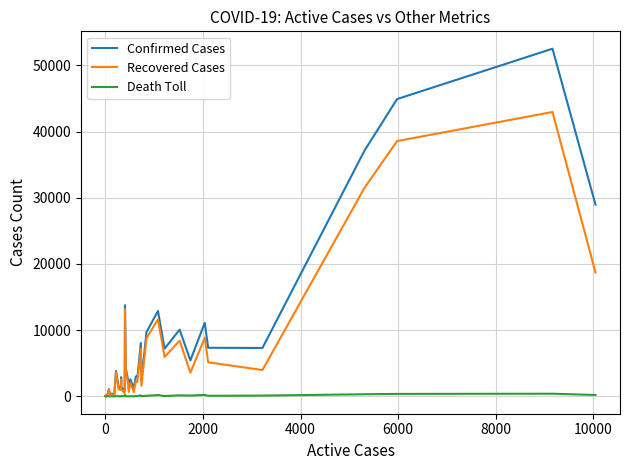

In Confirmed Cases, how many points are higher than both neighbors (excluding endpoints)?

13